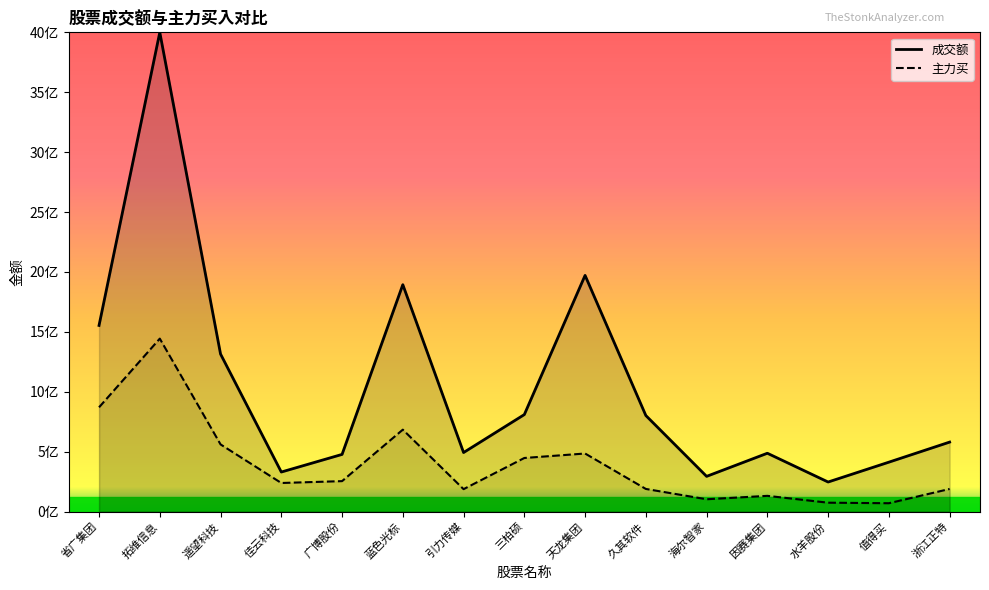

At how many categories does at least one series exceed 436492530?

11